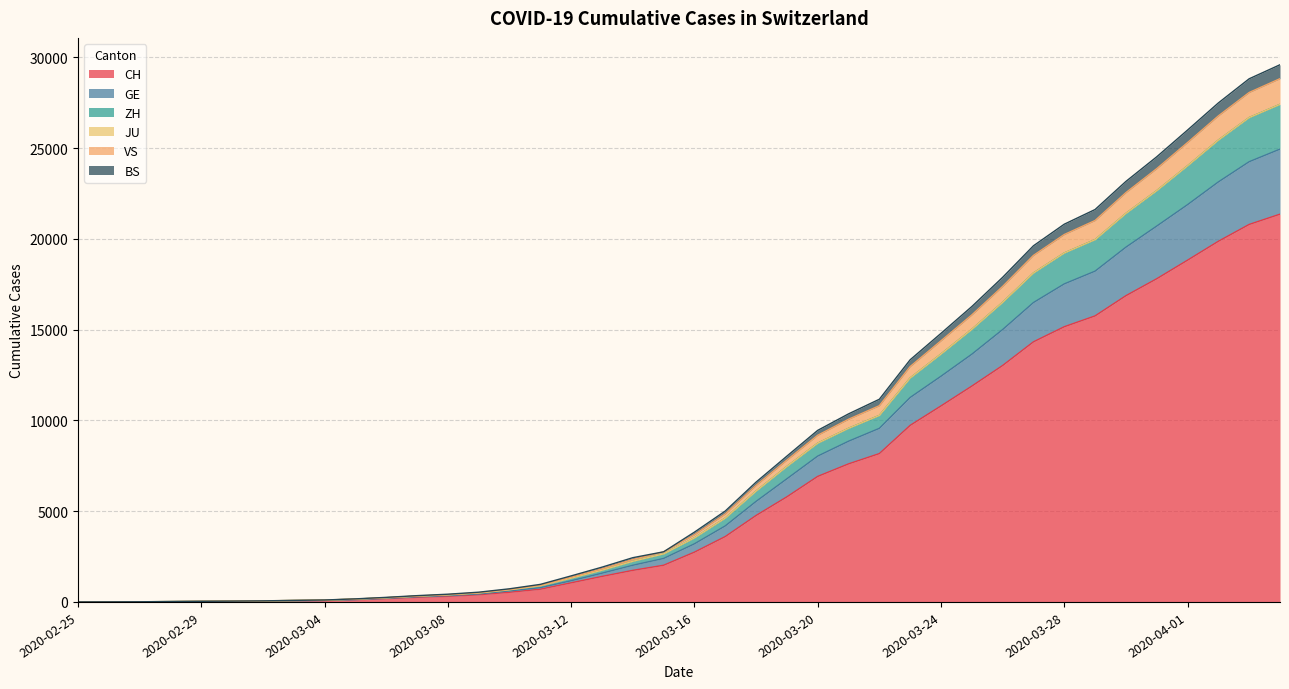

What is the maximum value for CH?

21367